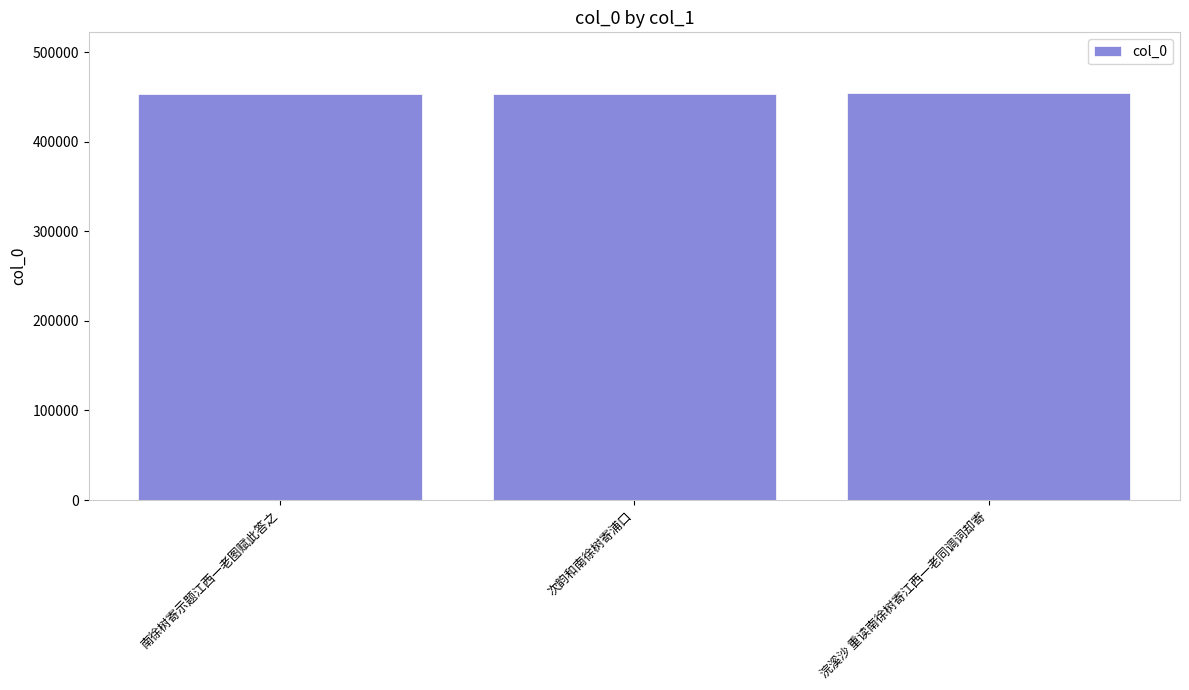

What is the sum of the values at 浣溪沙 重读南徐树寄江西一老同调词却寄 and 次韵和南徐树寄浦口?

907724